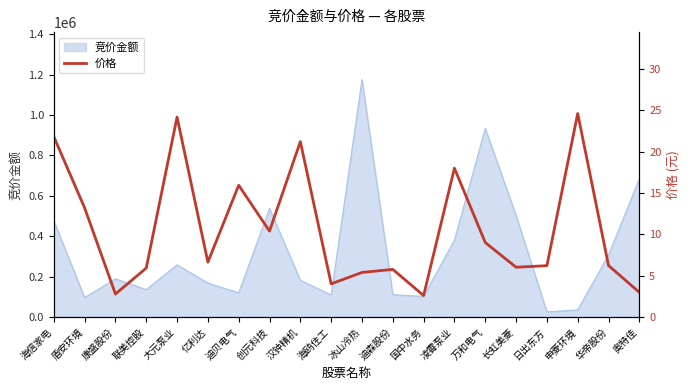

Reading left to right, extract all data points from this chart.

海信家电=21.8	盾安环境=13.2	康盛股份=2.8	联美控股=5.9	大元泵业=24.2	亿利达=6.7	迪贝电气=15.9	创元科技=10.4	汉钟精机=21.2	海鸥住工=4.0	冰山冷热=5.4	迪森股份=5.8	国中水务=2.6	凌霄泵业=18.0	万和电气=9.0	长虹美菱=6.0	日出东方=6.2	申菱环境=24.6	华帝股份=6.2	奥特佳=3.0